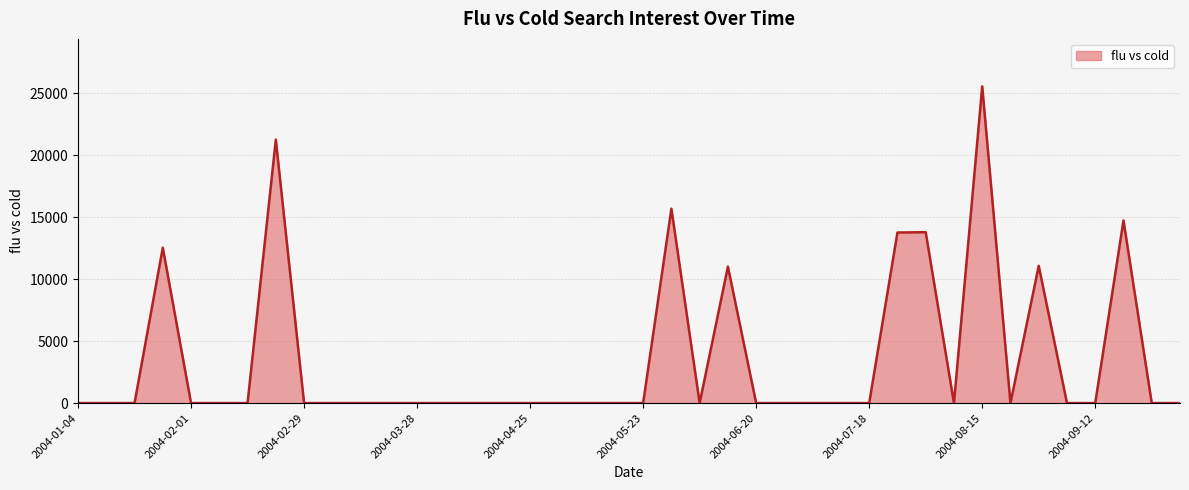

What is the difference between the maximum and minimum values?

25571.4